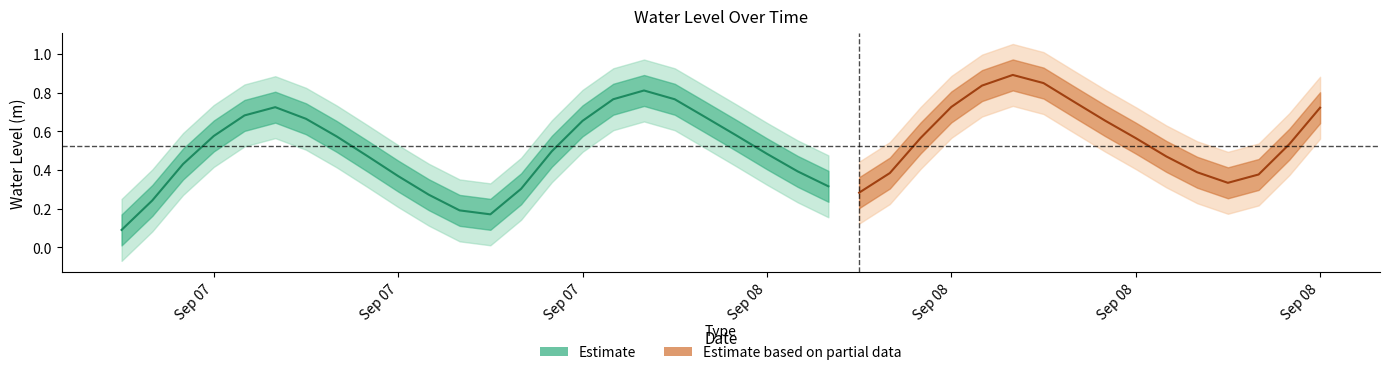

What is the label of the 18th point from the left?

2024-09-07 23:00:00